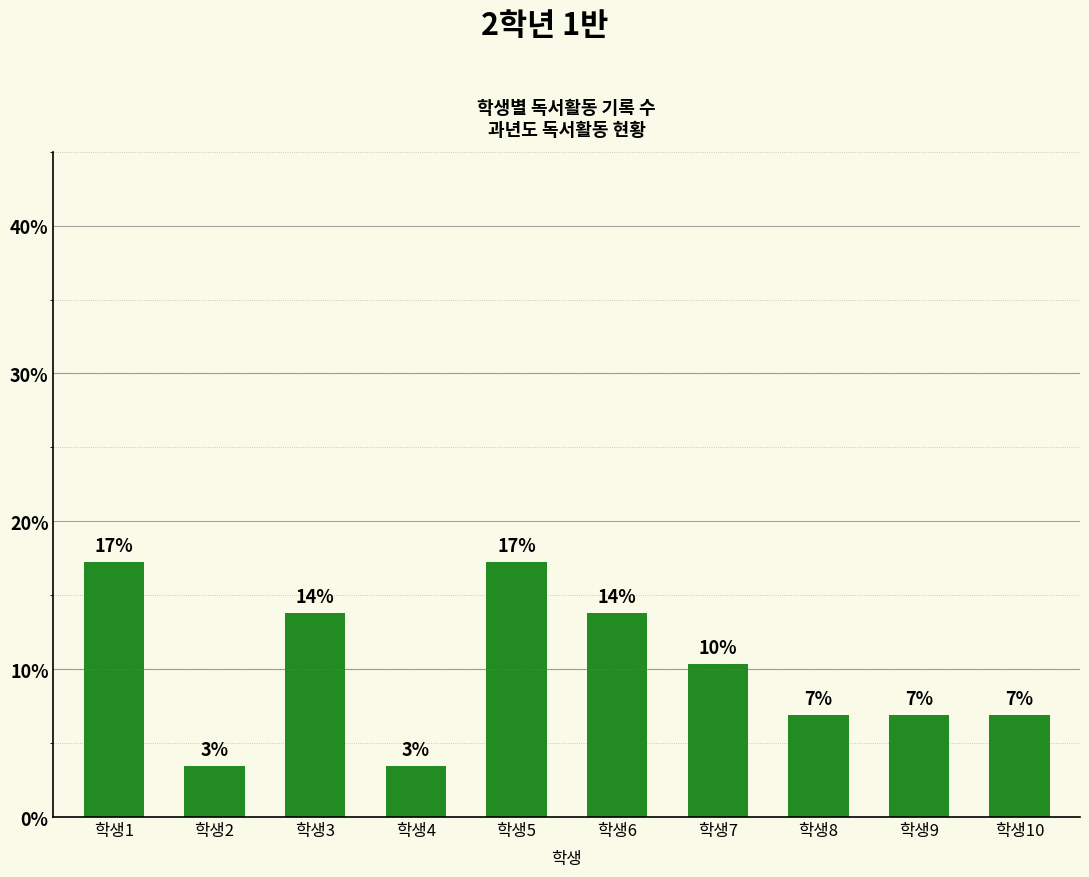

What is the smallest value displayed?

3.4